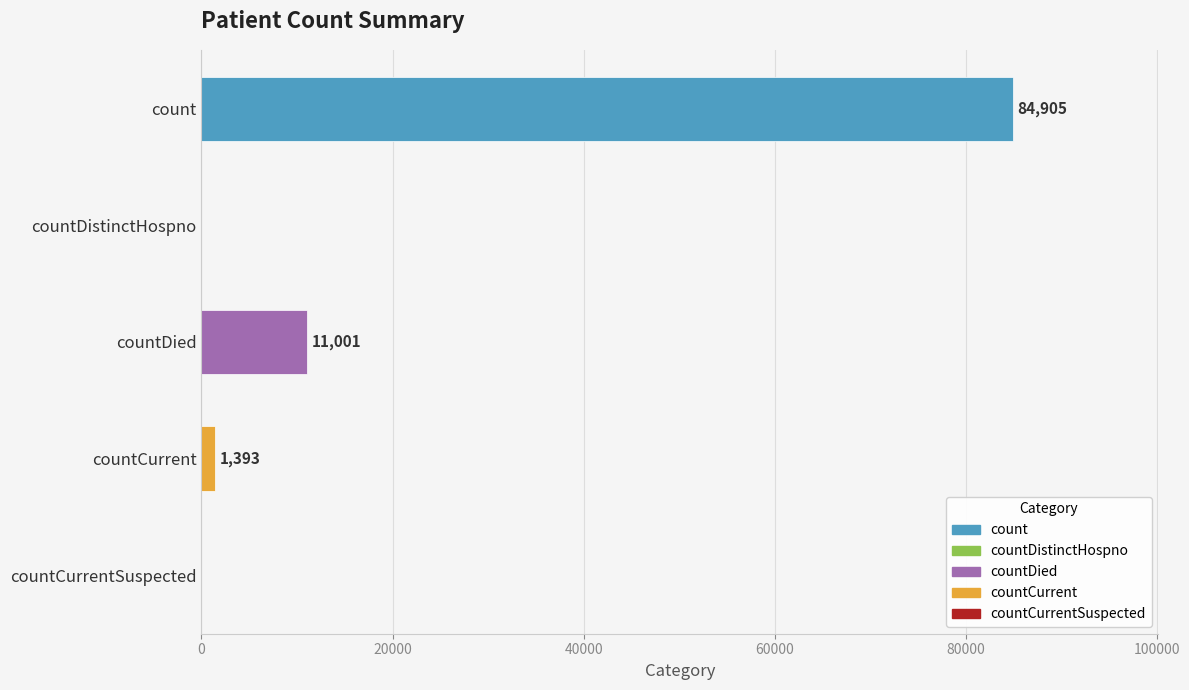

True or false: the data shows -38479 at countDistinctHospno.

False